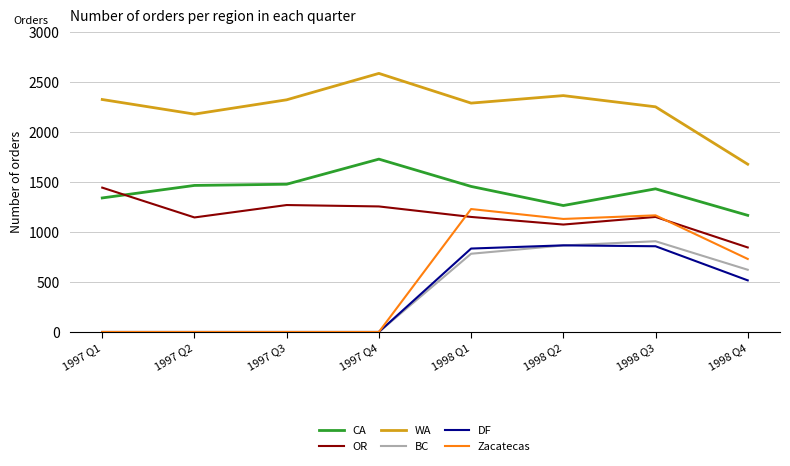

Does the chart have visible grid lines?

Yes